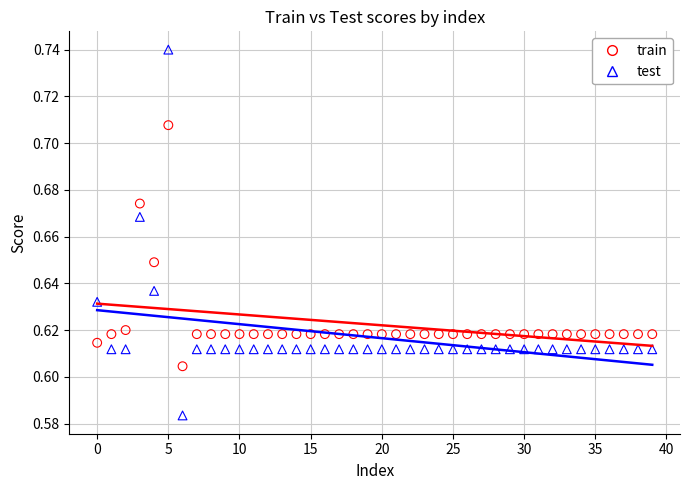

Which series reaches the maximum Y coordinate?

test